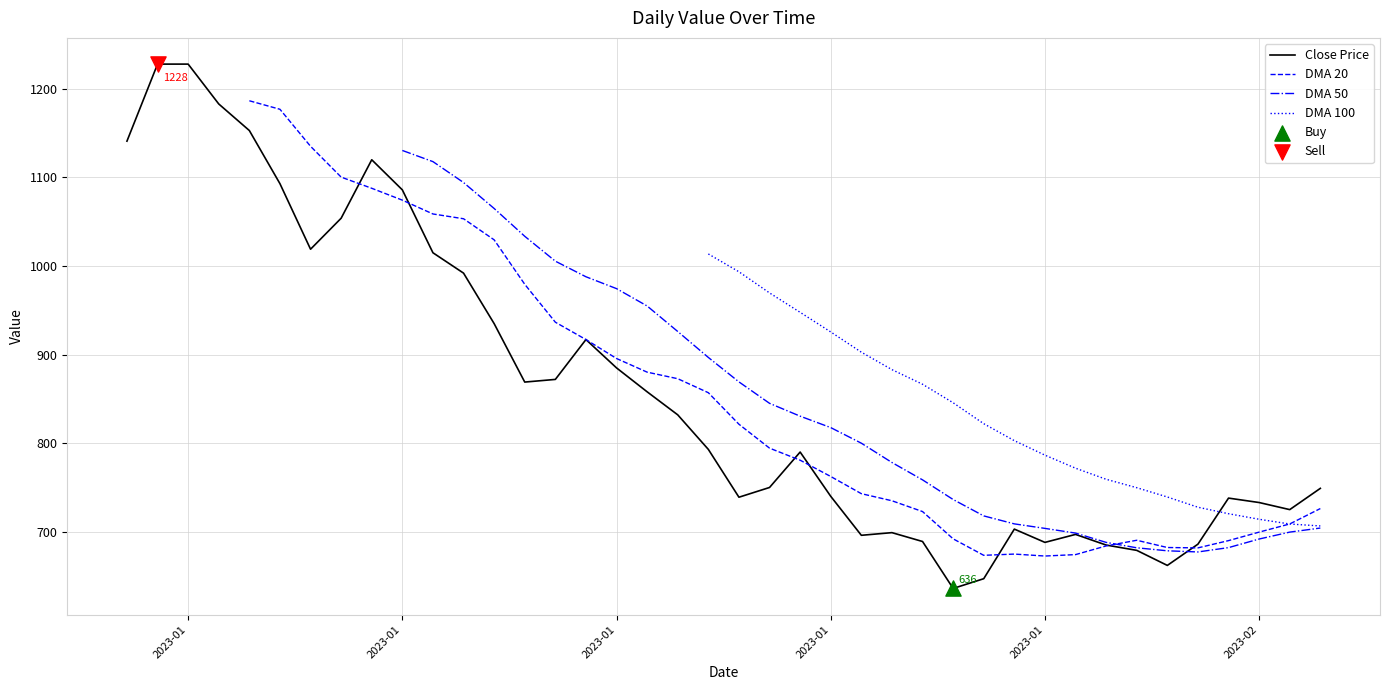

Between 2023-01-10 and 2023-01-16, which is larger?

2023-01-10